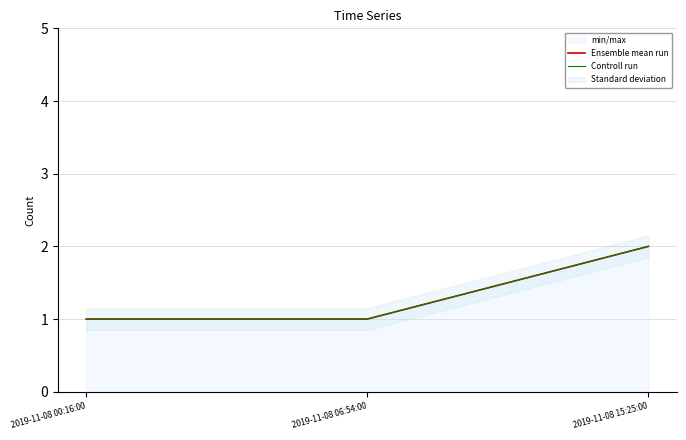

Where is Controll run nearest to the value 1?

2019-11-08 00:16:00